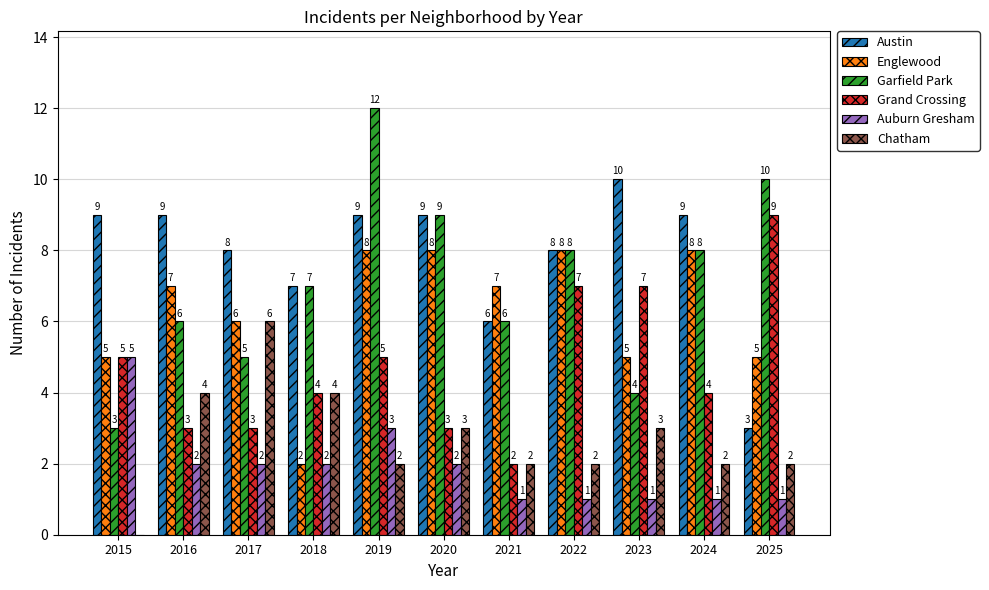

Reading right to left, transcribe all the data shown in this chart.

Austin: 3	9	10	8	6	9	9	7	8	9	9
Englewood: 5	8	5	8	7	8	8	2	6	7	5
Garfield Park: 10	8	4	8	6	9	12	7	5	6	3
Grand Crossing: 9	4	7	7	2	3	5	4	3	3	5
Auburn Gresham: 1	1	1	1	1	2	3	2	2	2	5
Chatham: 2	2	3	2	2	3	2	4	6	4	0